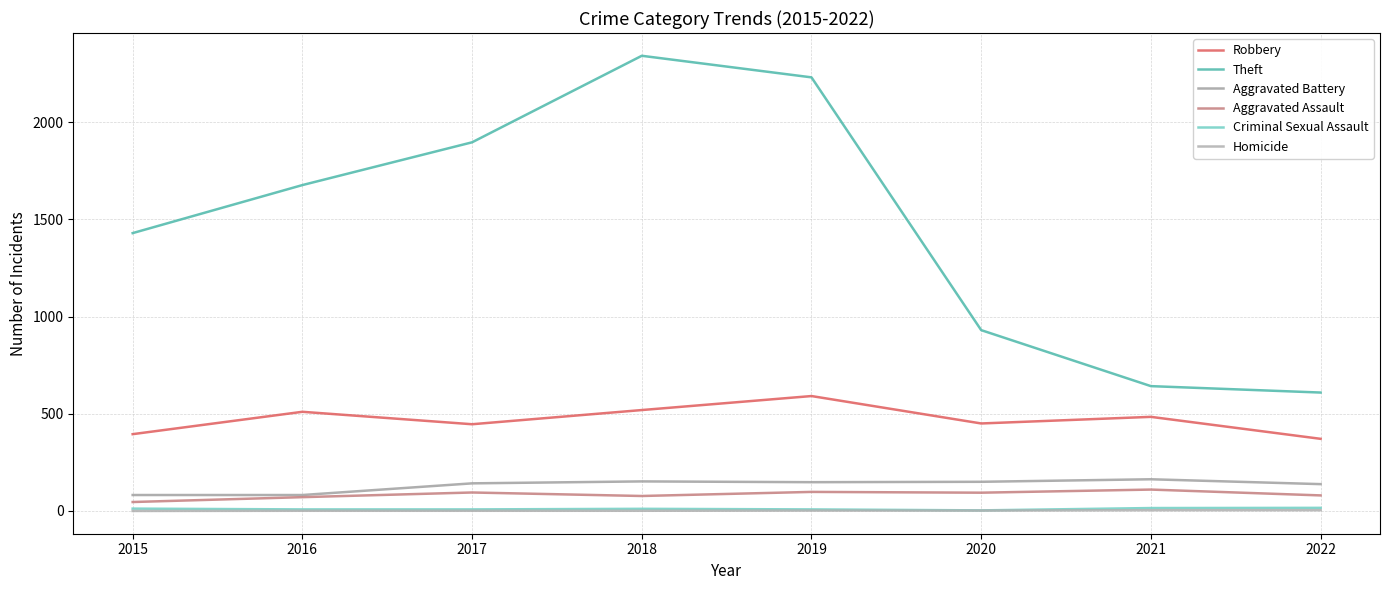

How many lines are shown in the chart?

6